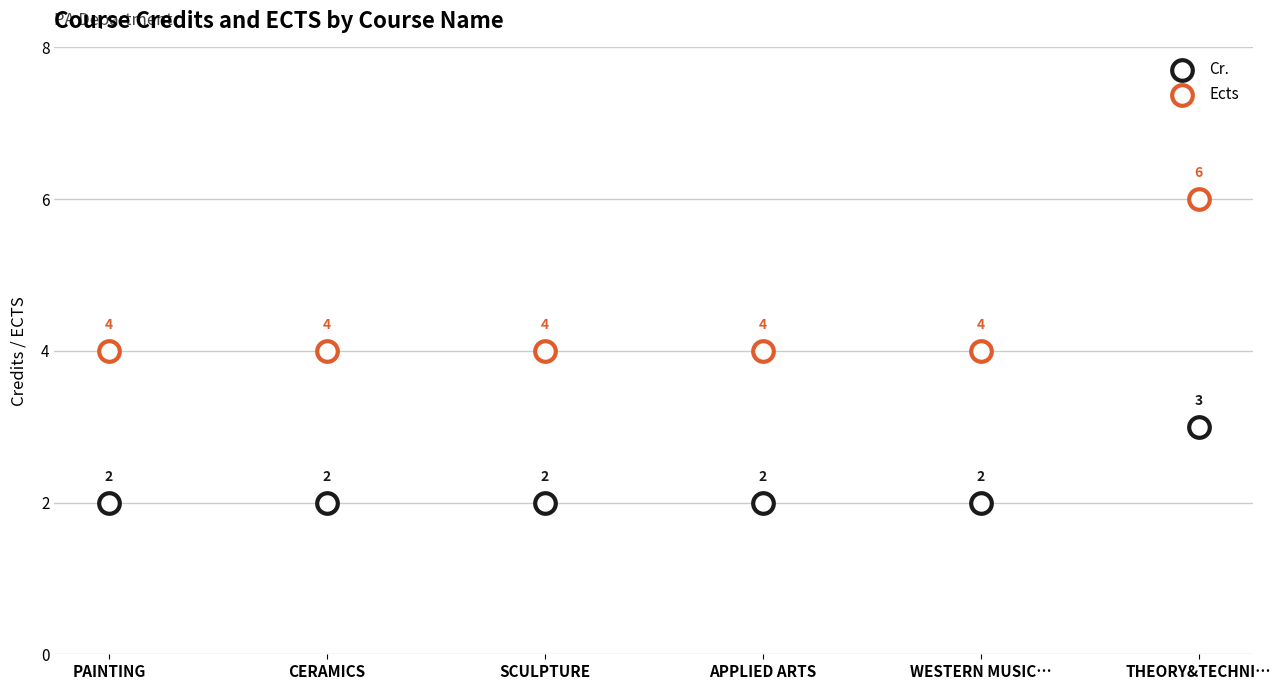

Which series contains the highest Y value?

Ects